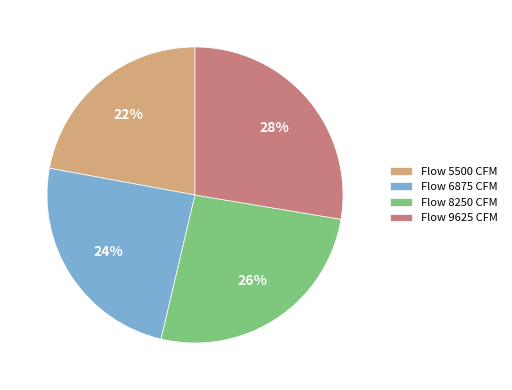

To the nearest percent, what portion does Flow 6875 CFM represent?

24%